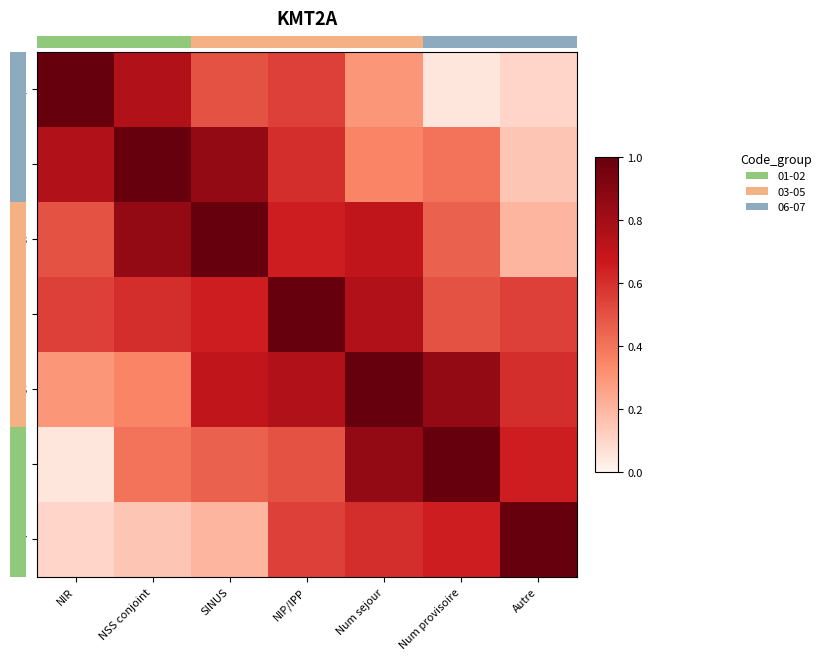

What is the difference between the 06 values at NSS conjoint and Num provisoire?

0.6